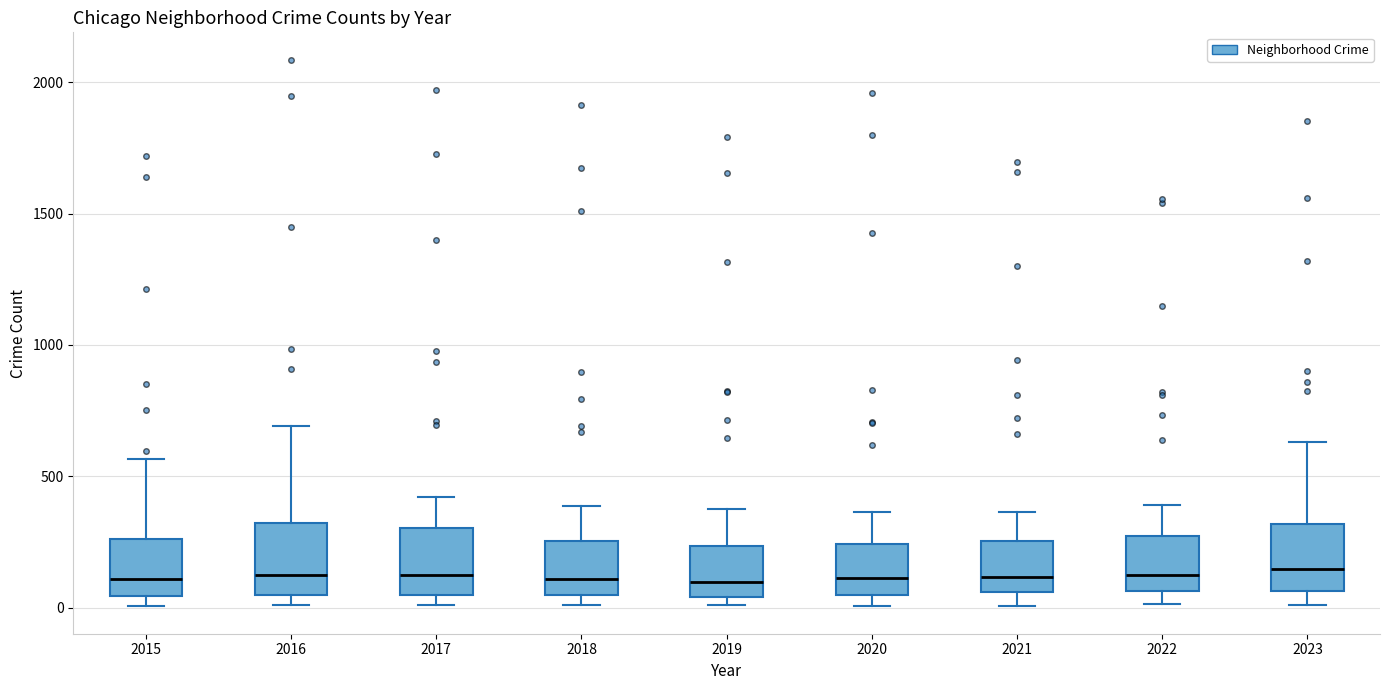

Reading left to right, transcribe this box plot: for each box, give where its median line is, the range the box spans, and where its two whiskers end, as read against the y-axis. The values are not printed on the chart, so give them approximately, as read against the axis.

2015: median 100, box 50 to 250, whiskers 0 to 550
2016: median 150, box 50 to 300, whiskers 0 to 700
2017: median 100, box 50 to 300, whiskers 0 to 400
2018: median 100, box 50 to 250, whiskers 0 to 400
2019: median 100, box 50 to 250, whiskers 0 to 400
2020: median 100, box 50 to 250, whiskers 0 to 350
2021: median 100, box 50 to 250, whiskers 0 to 350
2022: median 100, box 50 to 250, whiskers 0 to 400
2023: median 150, box 50 to 300, whiskers 0 to 650